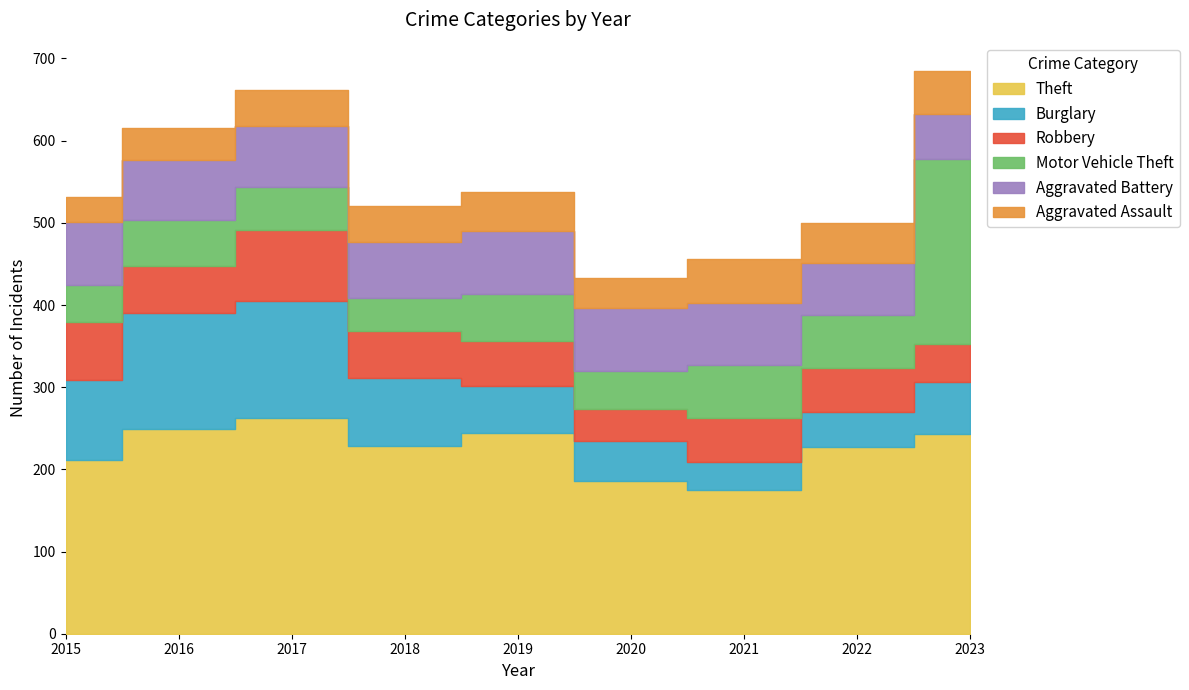

How many values in the Theft series are below 228?

4